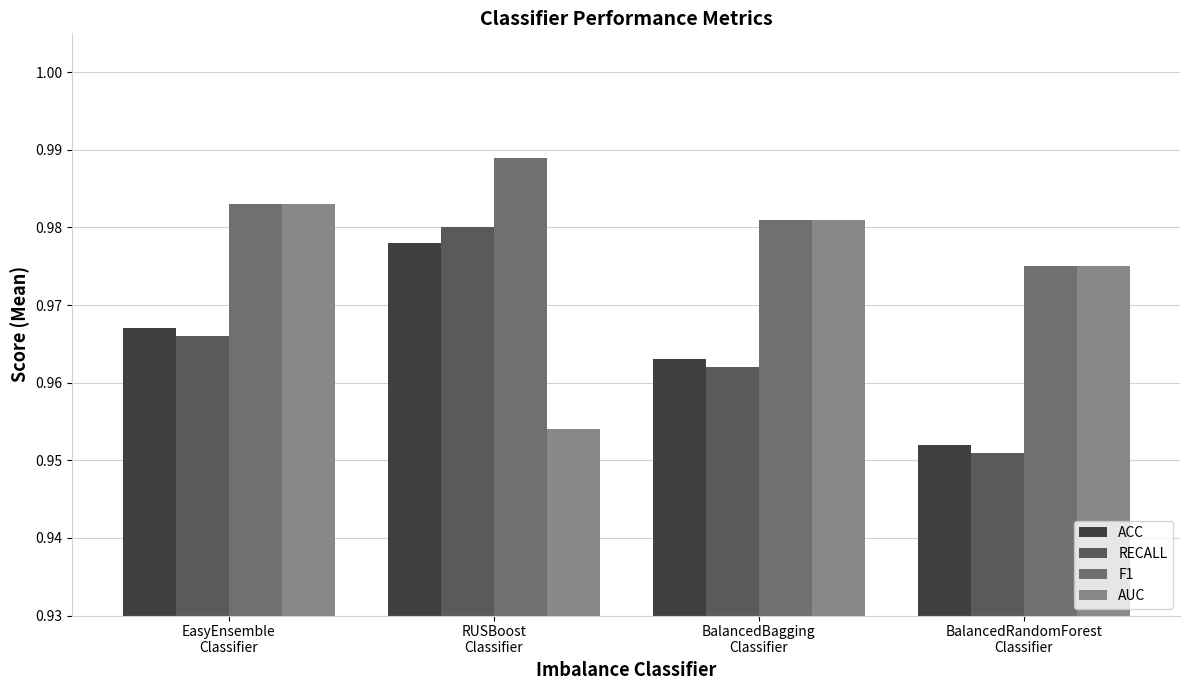

Is the value of AUC at RUSBoost
Classifier greater than the value of F1 at RUSBoost
Classifier?

No